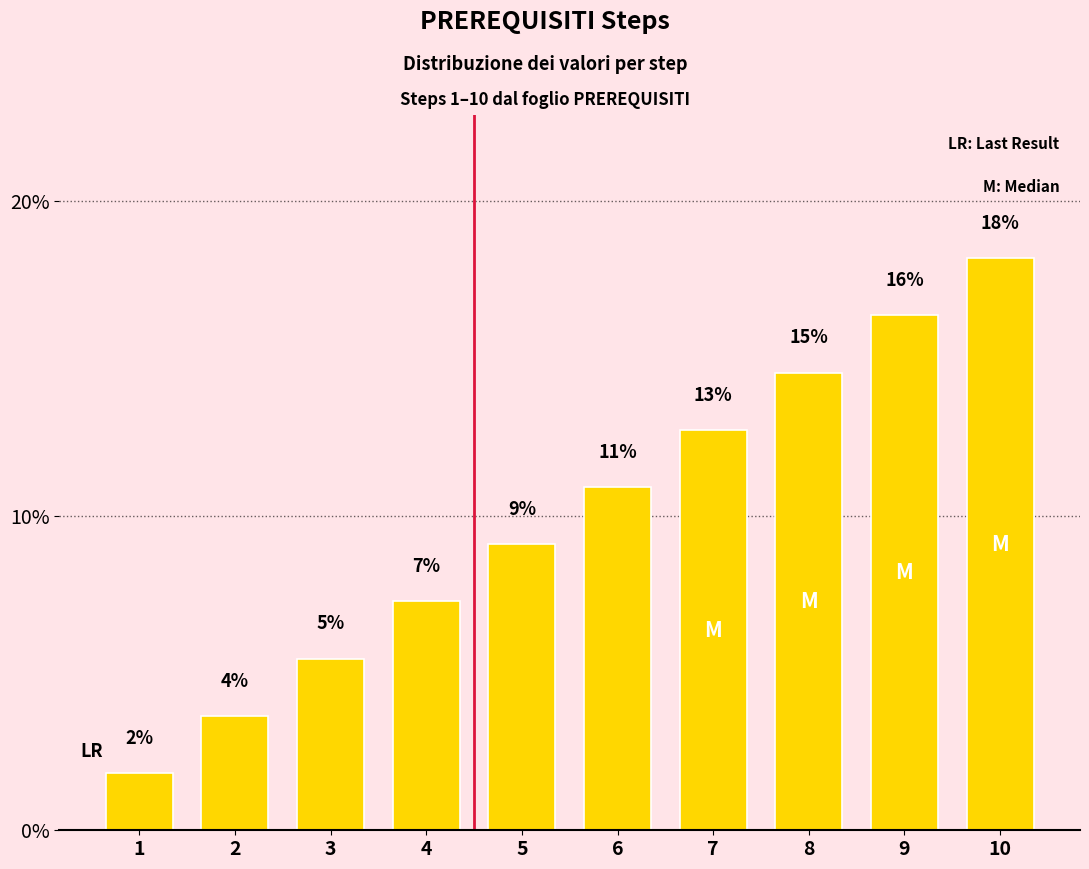

Are the bars horizontal?

No